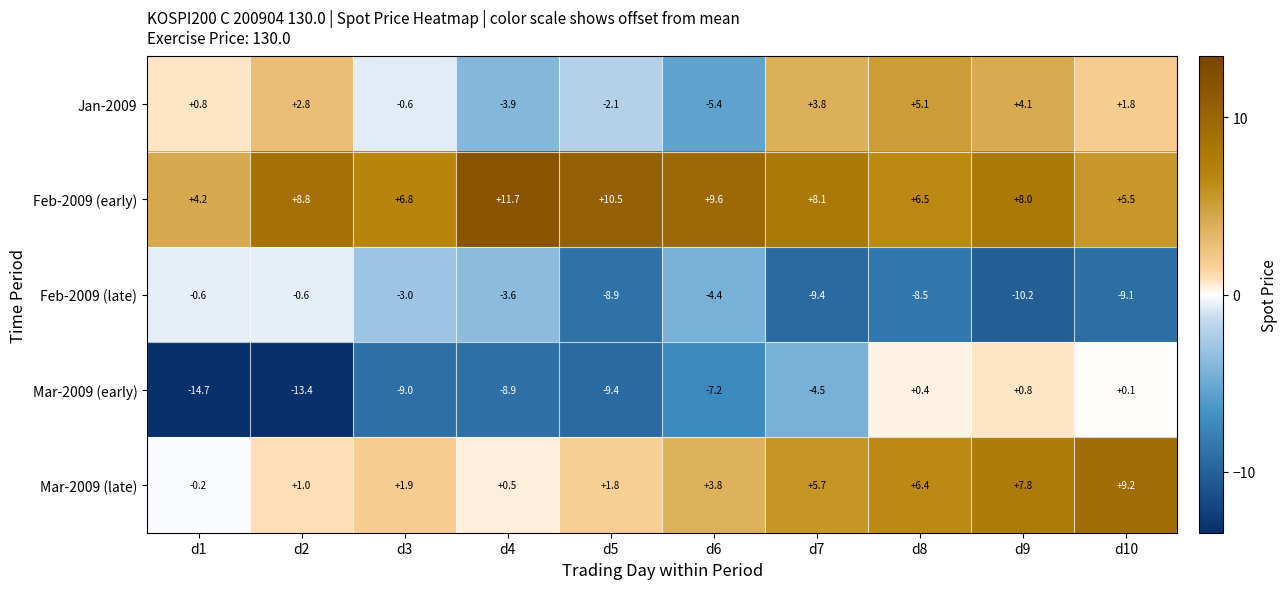

Is the value of Jan-2009 at d6 greater than the value of Feb-2009 (late) at d9?

Yes